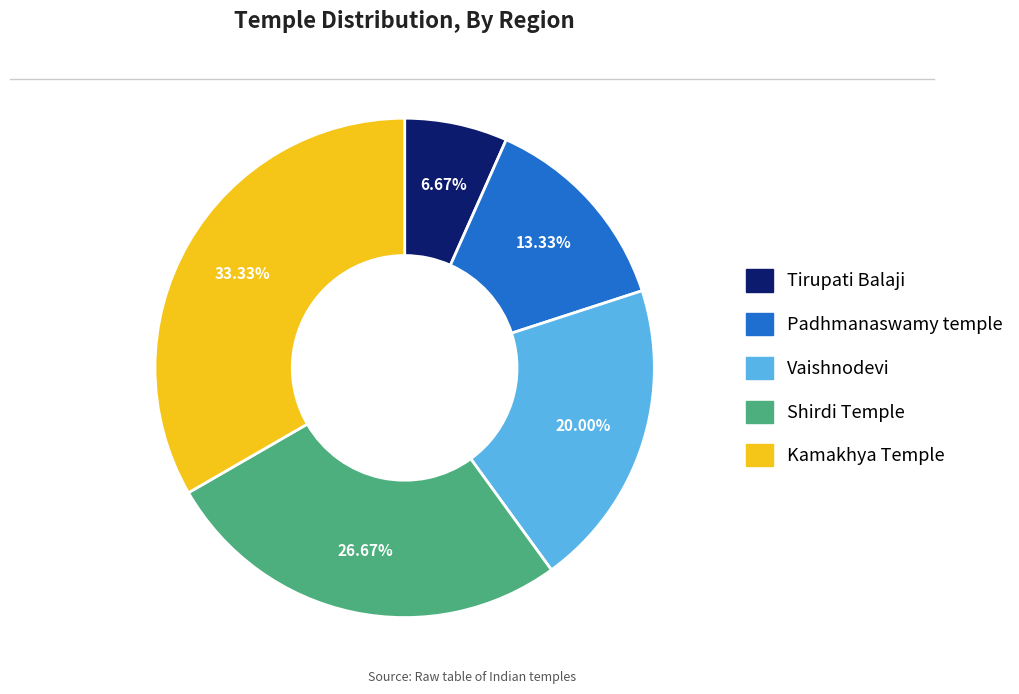

Count the number of slices in the pie.

5